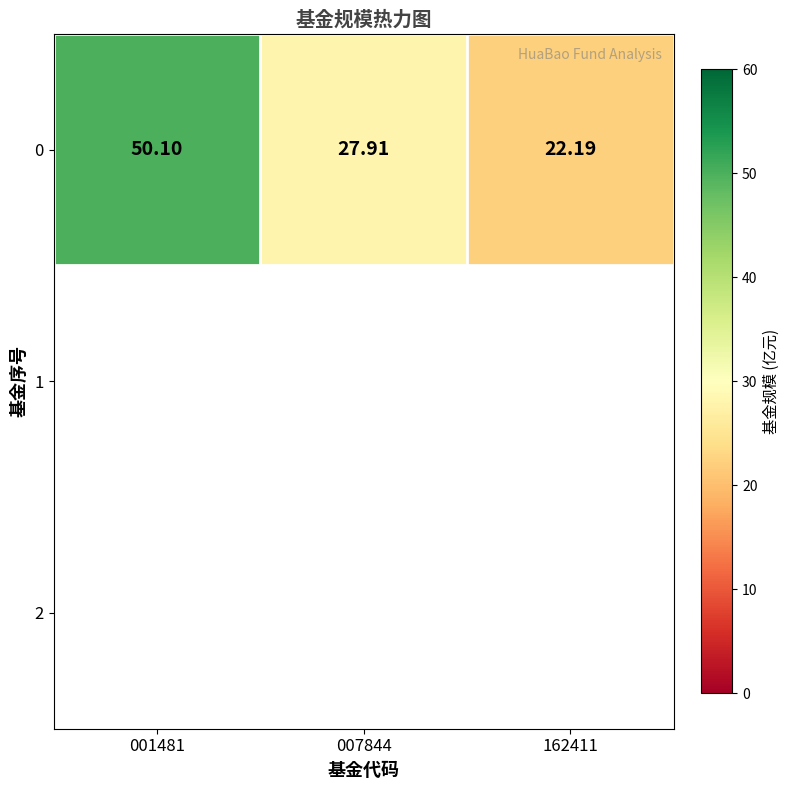

Which category has the highest value across all series?

001481